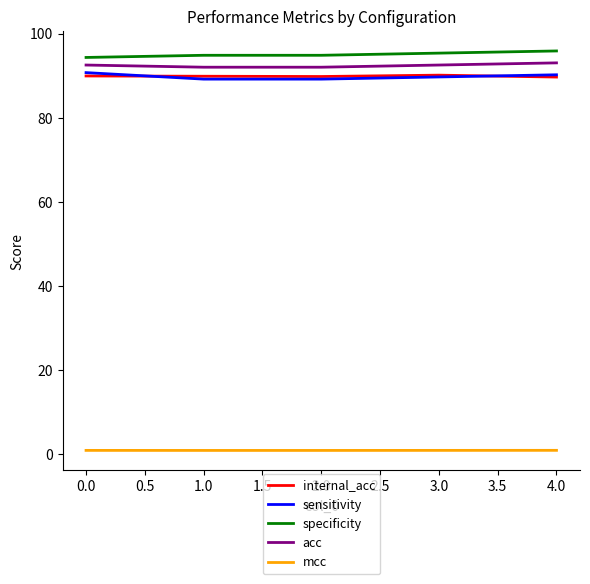

What is the maximum value for mcc?

0.9